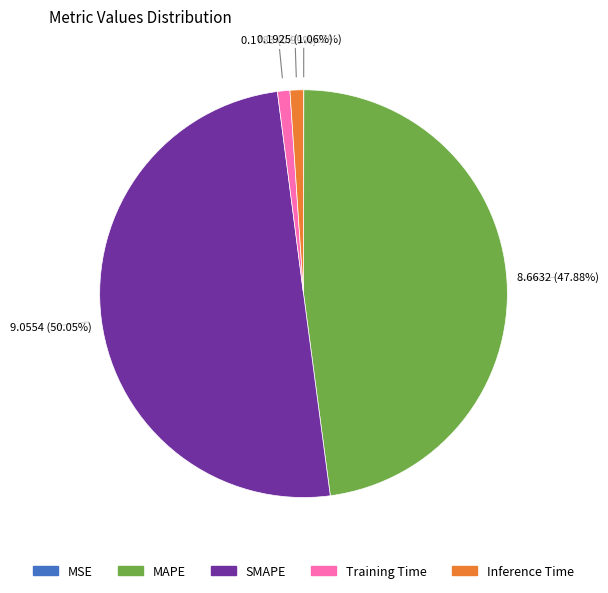

True or false: SMAPE accounts for 50% of the total.

True